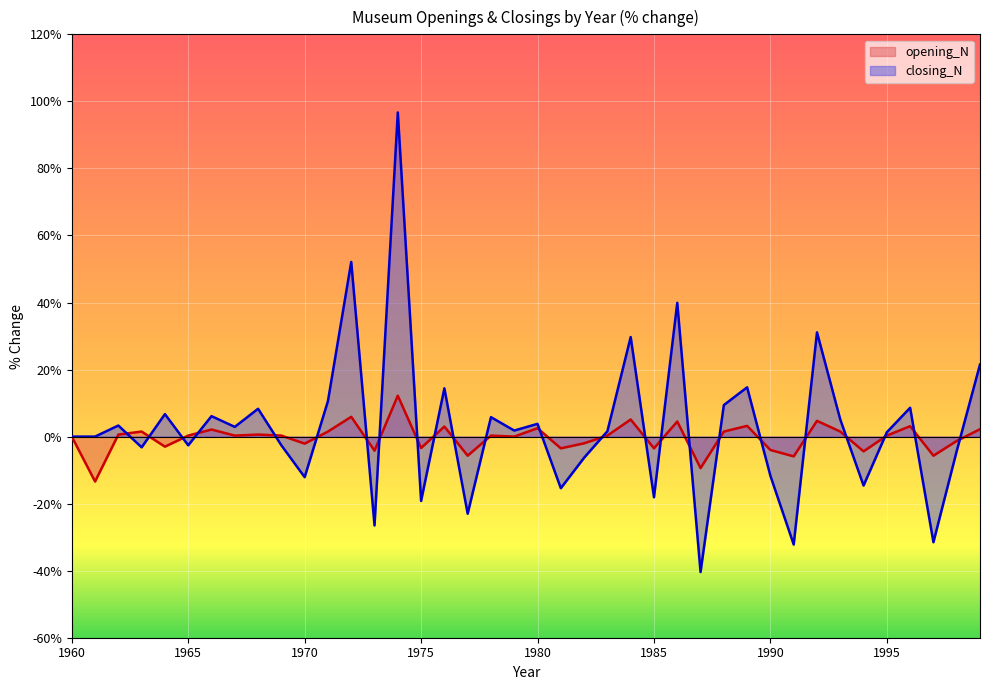

True or false: closing_N has a value of 8.6 at 1996.

True